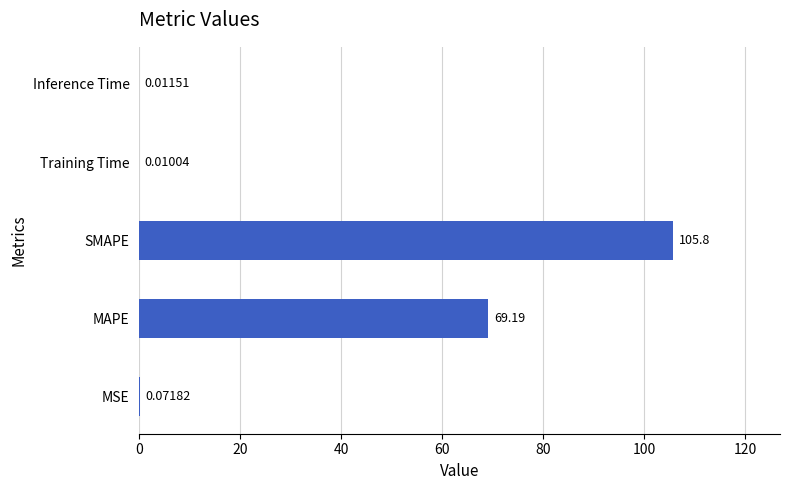

Where is the data nearest to the value 52?

MAPE